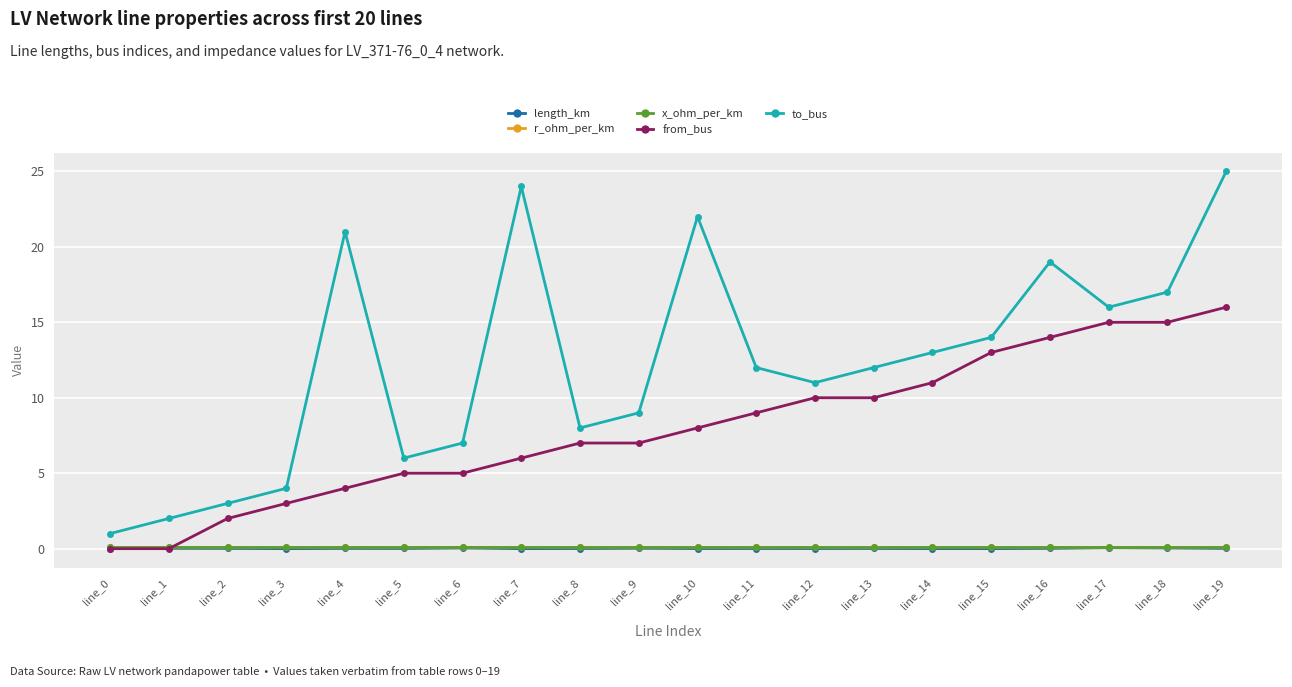

True or false: x_ohm_per_km has a value of 0.1 at line_19.

True